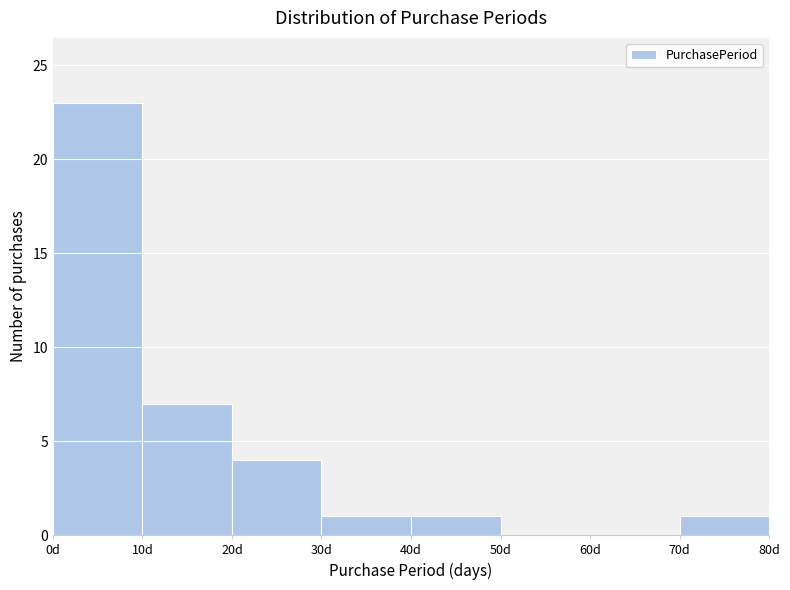

Reading left to right, transcribe this chart: for each bar, give the range it covers on the x-axis and its height. The values are not printed on the chart, so give them approximately, as read against the axis.

0 to 10: 23
10 to 20: 7
20 to 30: 4
30 to 40: 1
40 to 50: 1
50 to 60: 0
60 to 70: 0
70 to 80: 1